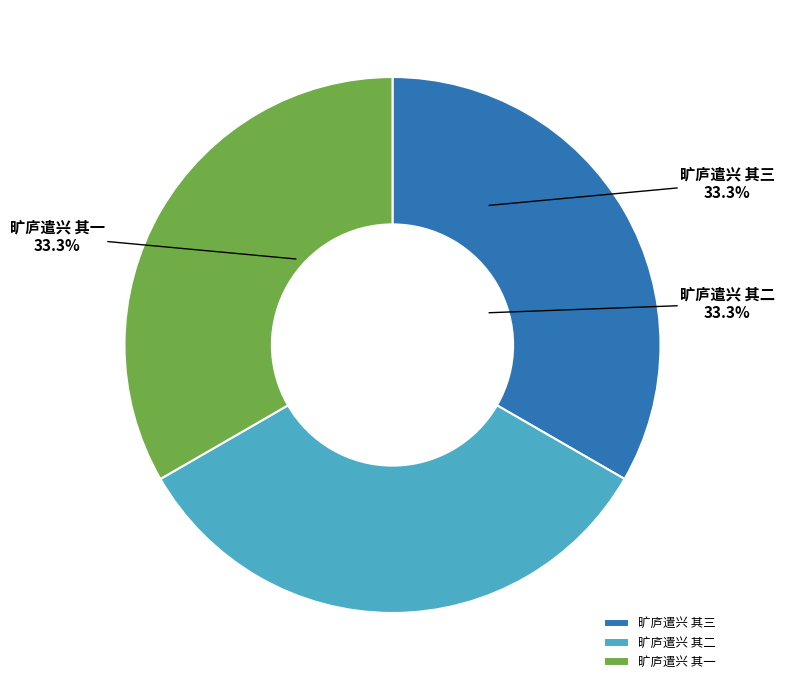

Does any single category account for the majority?

No